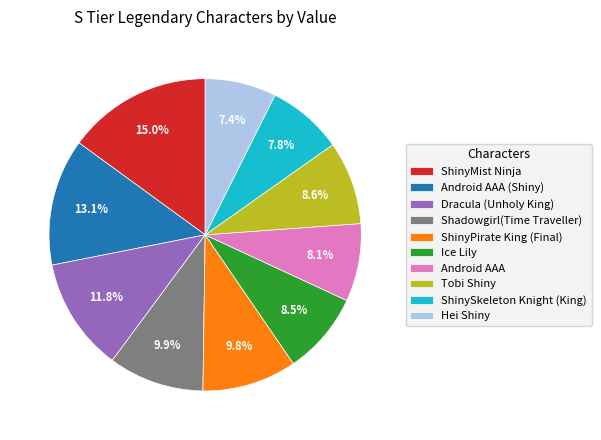

What percentage is NOT represented by Android AAA (Shiny)?

86.9%